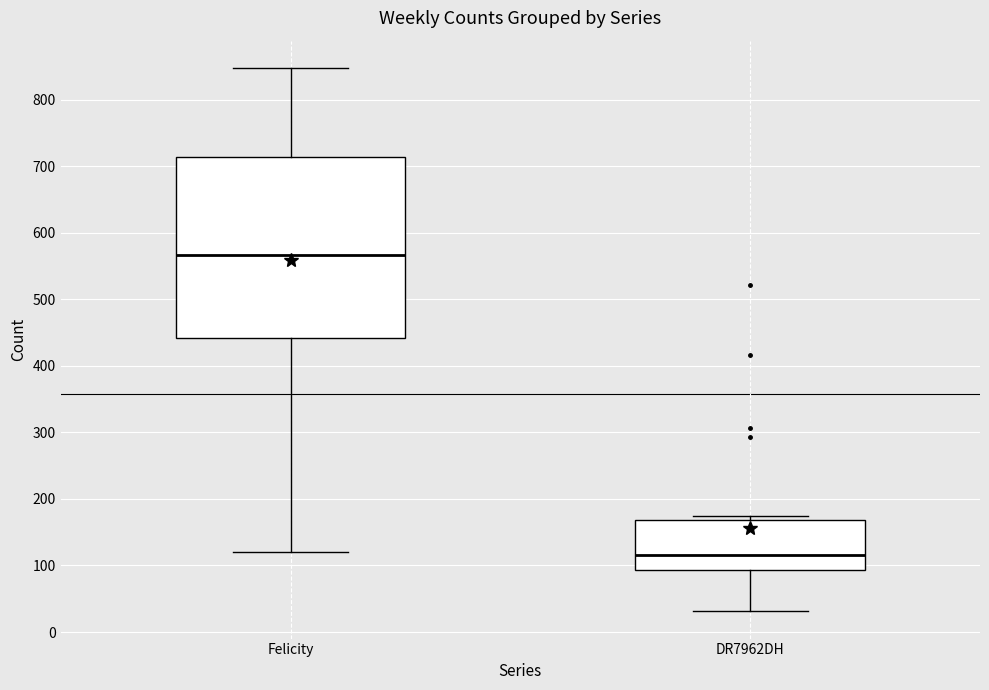

Reading left to right, read every box against the y-axis: the position of its median line, the range the box covers, and the ends of its whiskers. The values are not printed on the chart, so give them approximately, as read against the axis.

Felicity: median 570, box 440 to 710, whiskers 120 to 850
DR7962DH: median 120, box 90 to 170, whiskers 30 to 180